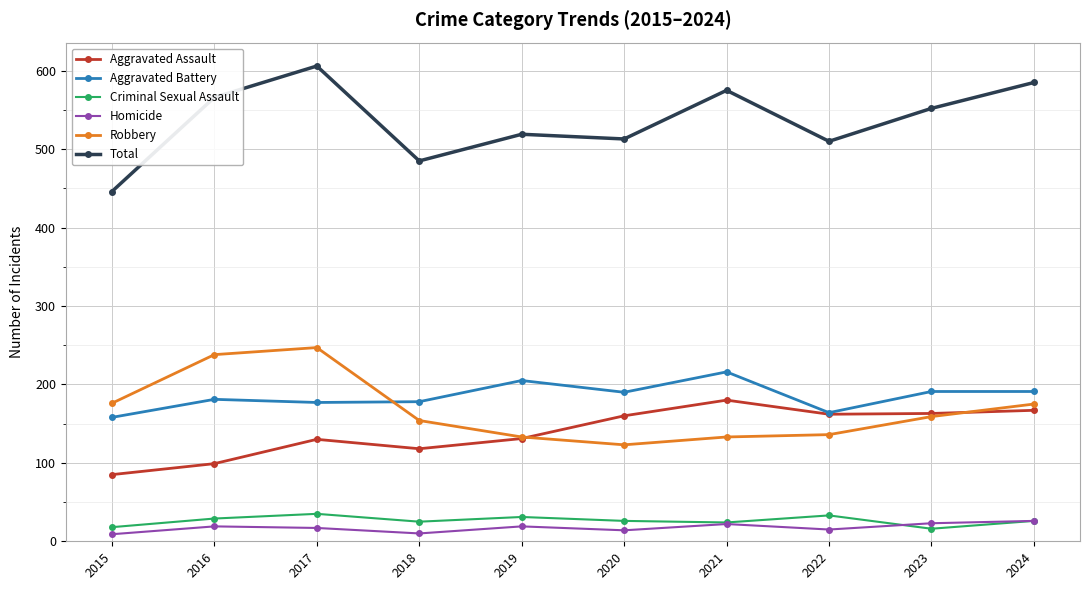

Count the number of categories in the chart.

10